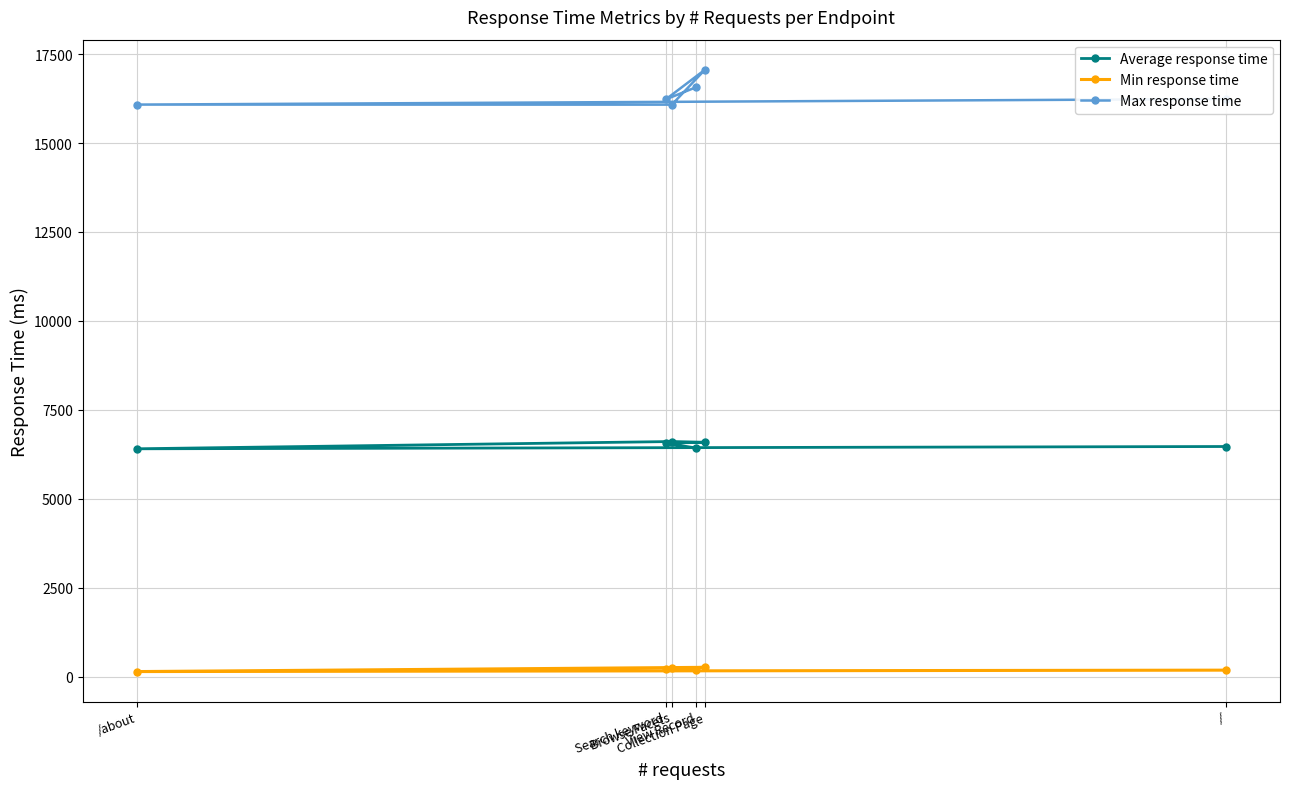

What is the highest value of the Average response time series?

6609